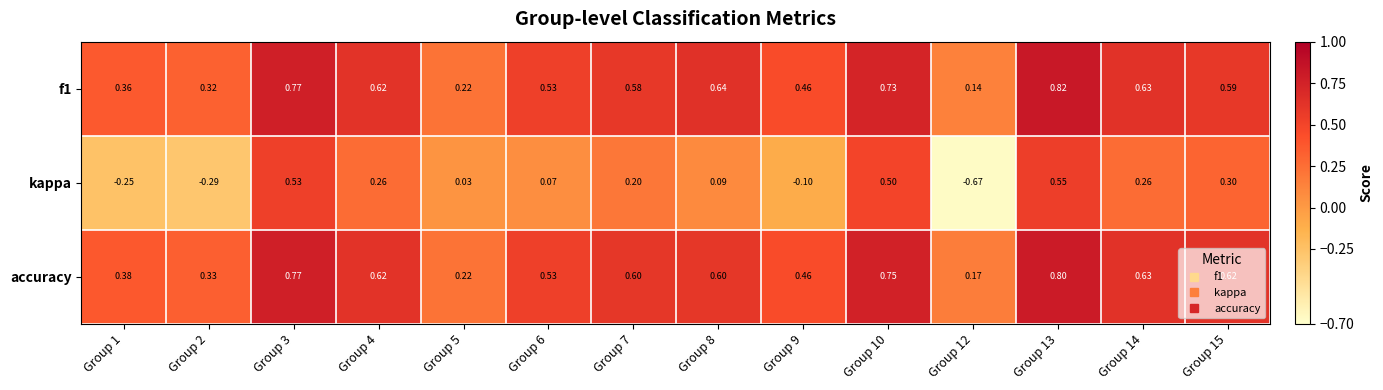

At which category does the chart reach its minimum across all series?

Group 12